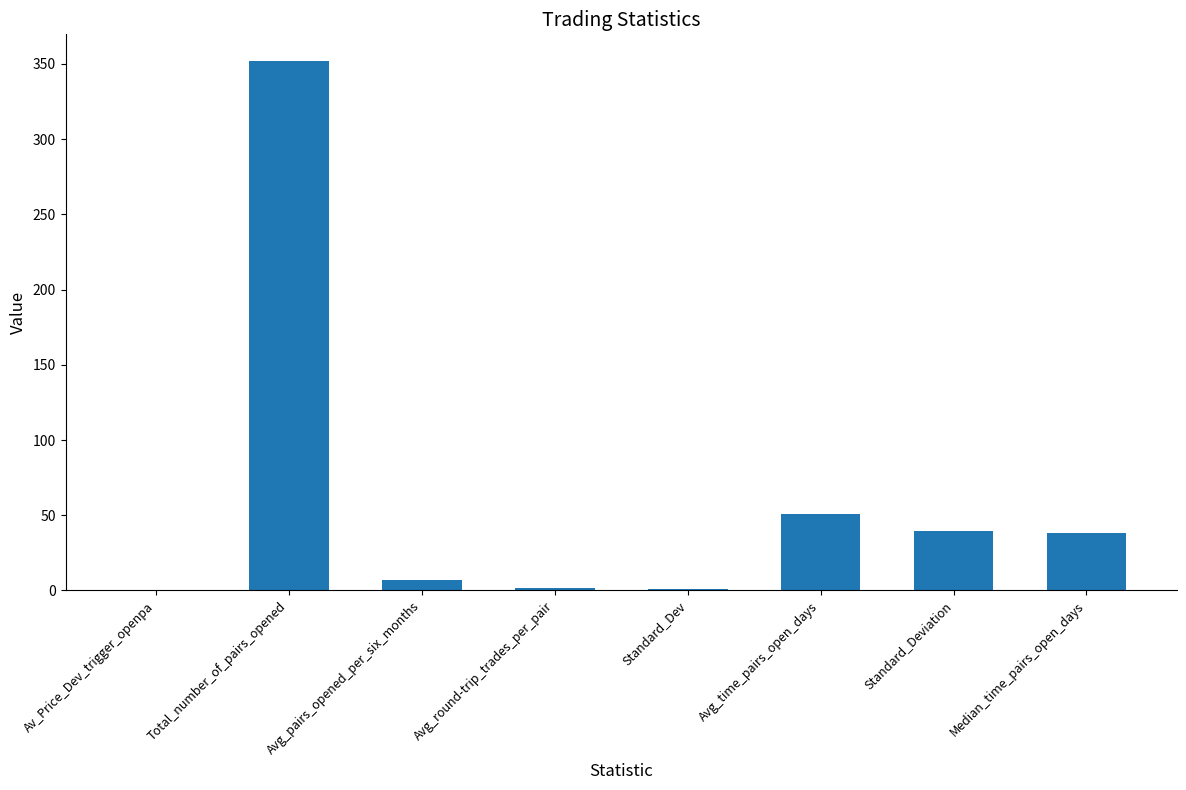

The chart shows a value of 39.2 at Standard_Deviation. True or false?

True